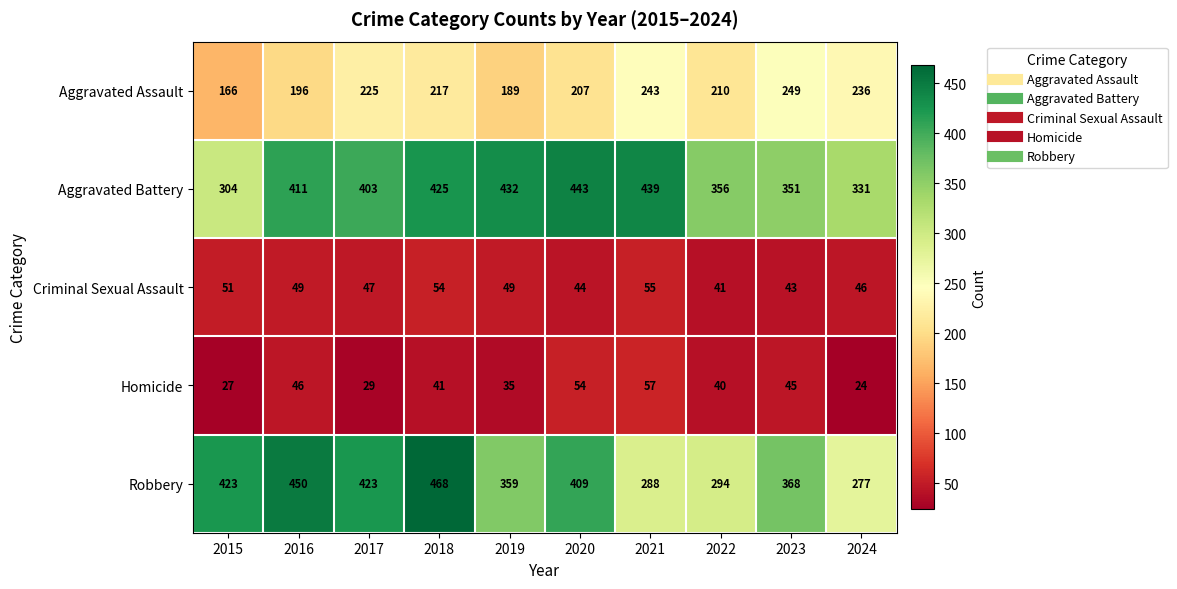

At which category does the chart reach its minimum across all series?

2024